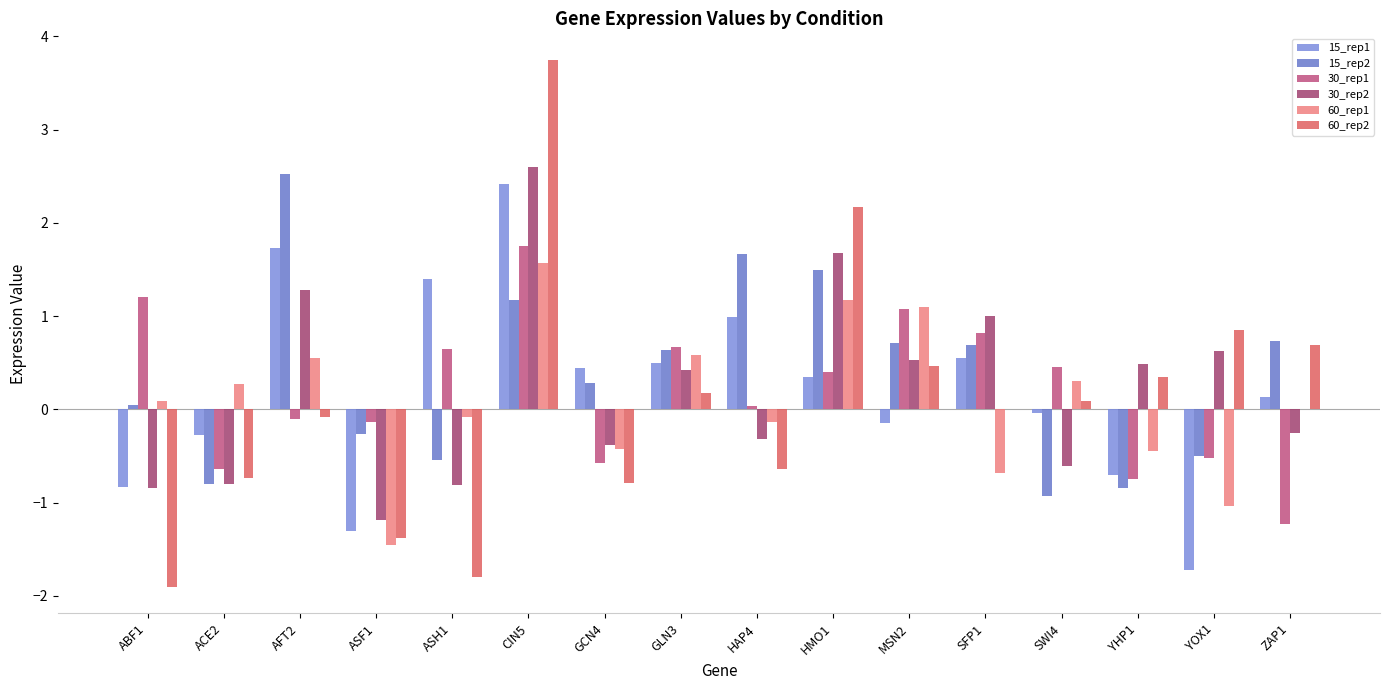

What is the total value across all series at ASF1?

-5.7